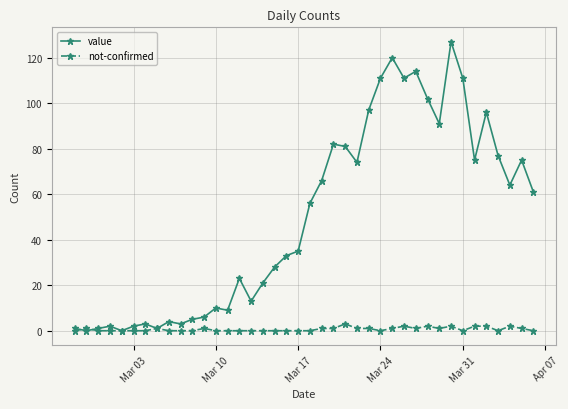

Which series has the widest spread of values?

value